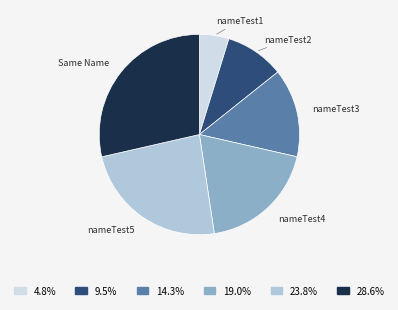

Which has a higher value, nameTest4 or nameTest3?

nameTest4